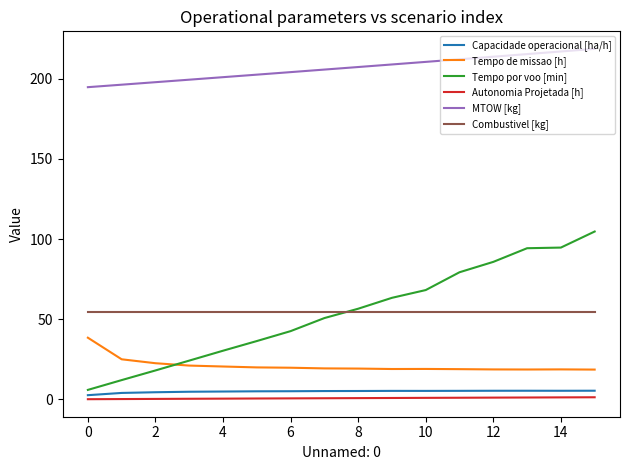

What is the maximum value shown in the chart?

218.7